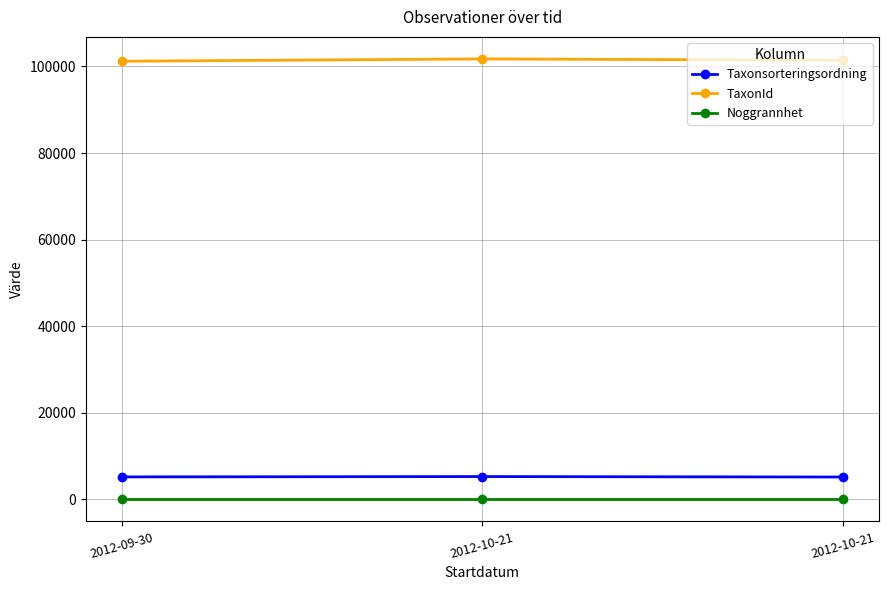

Where is TaxonId nearest to the value 101457?

2012-10-21